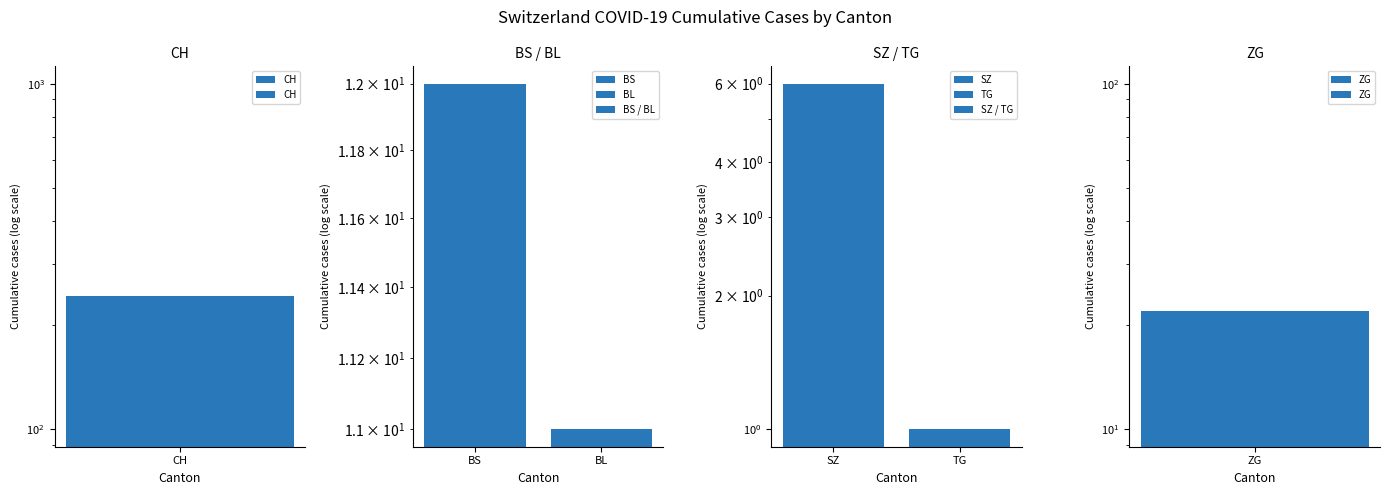

How many BS / BL values are between 11 and 12?

2